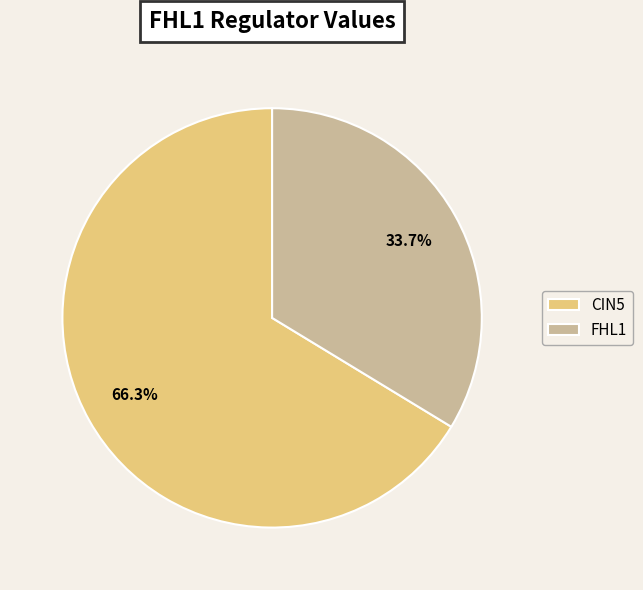

The FHL1 slice represents 34% of the pie. True or false?

True